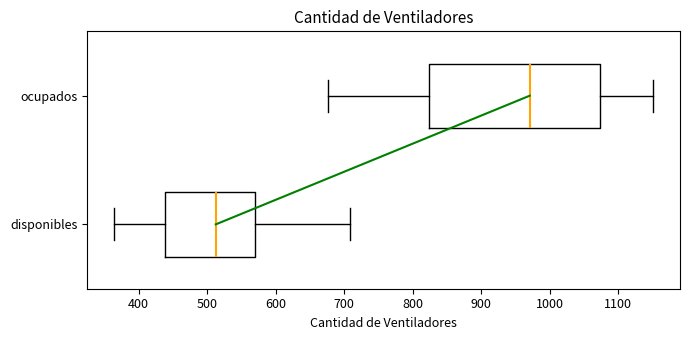

Reading bottom to top, read every box against the x-axis: the position of its median line, the range the box covers, and the ends of its whiskers. The values are not printed on the chart, so give them approximately, as read against the axis.

disponibles: median 510, box 440 to 570, whiskers 360 to 710
ocupados: median 970, box 820 to 1070, whiskers 680 to 1150